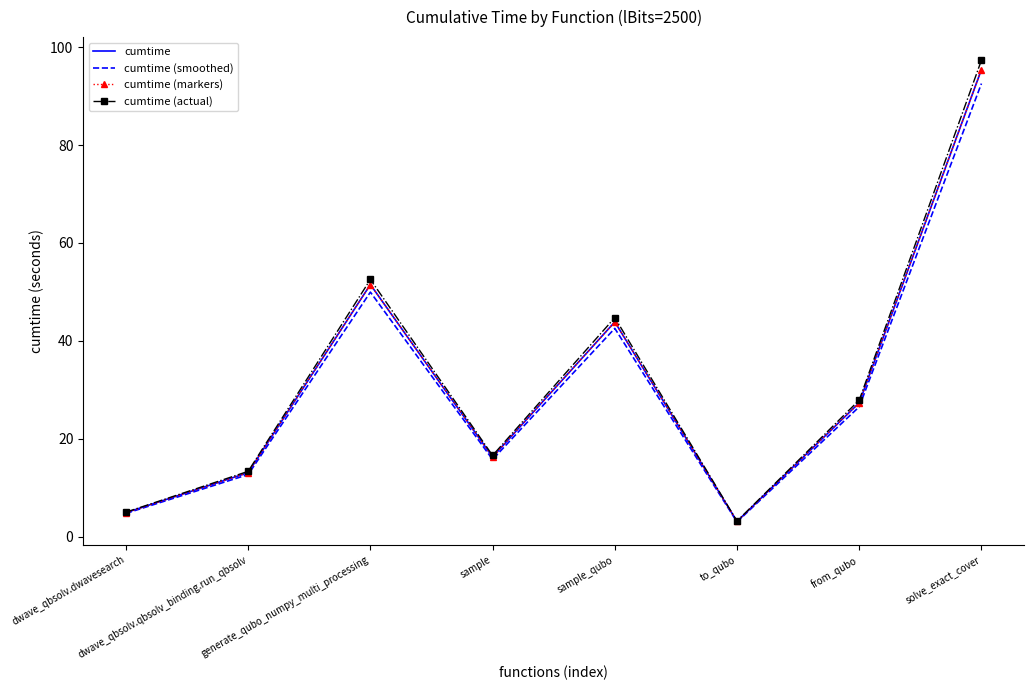

What are all the series names shown in the legend?

cumtime, cumtime (smoothed), cumtime (markers), cumtime (actual)